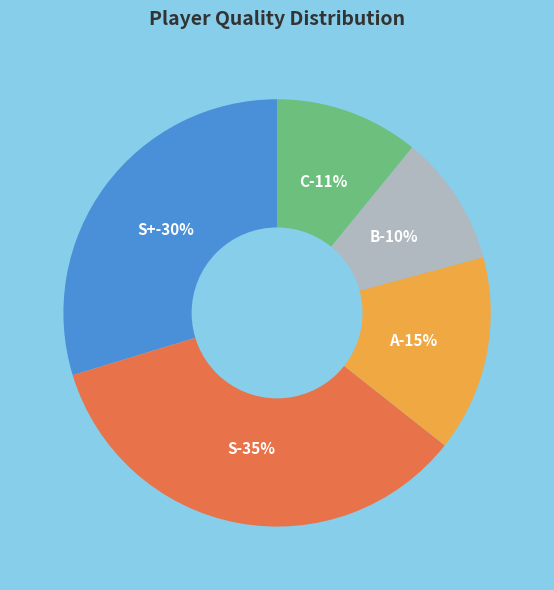

The S slice represents 25% of the pie. True or false?

False